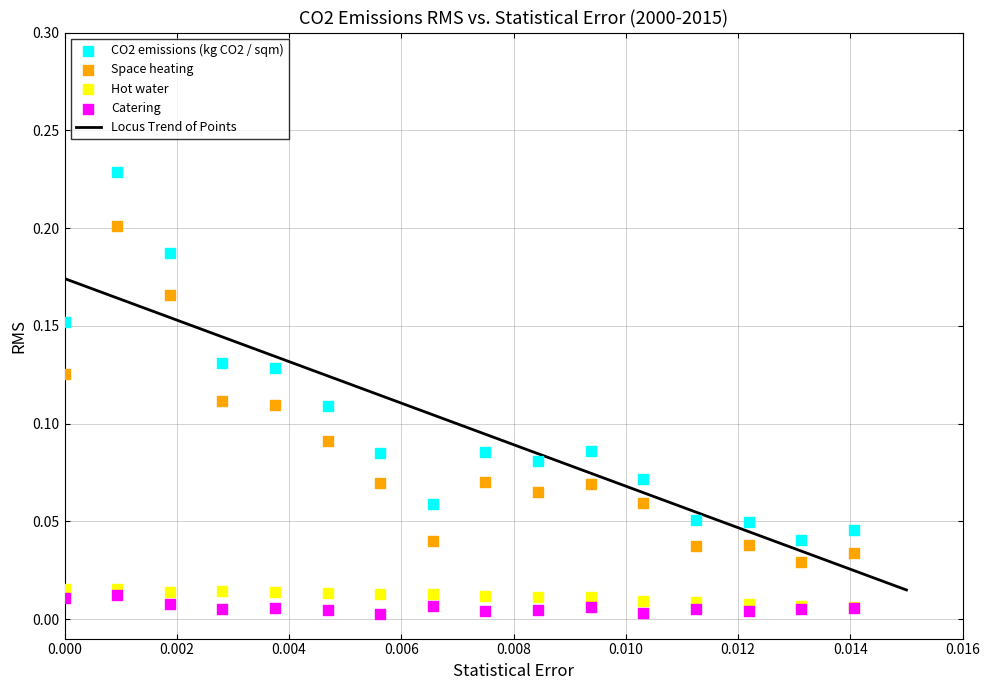

Which series contains the highest Y value?

CO2 emissions (kg CO2 / sqm)